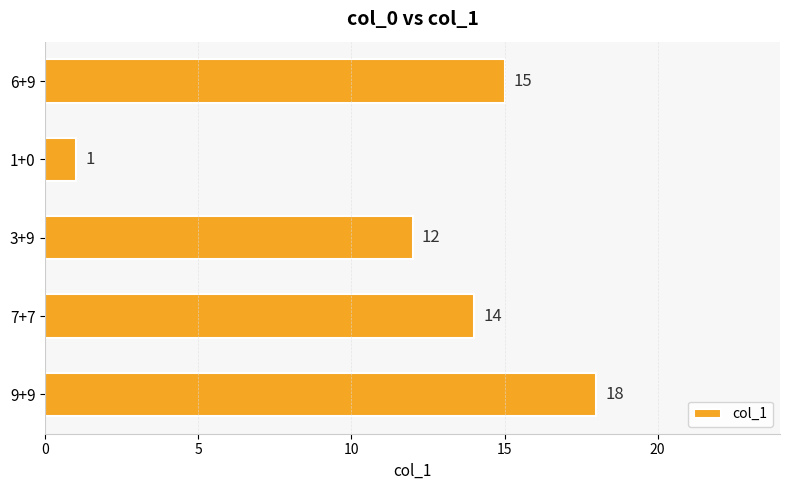

Is it true that the value at 7+7 is 14?

True